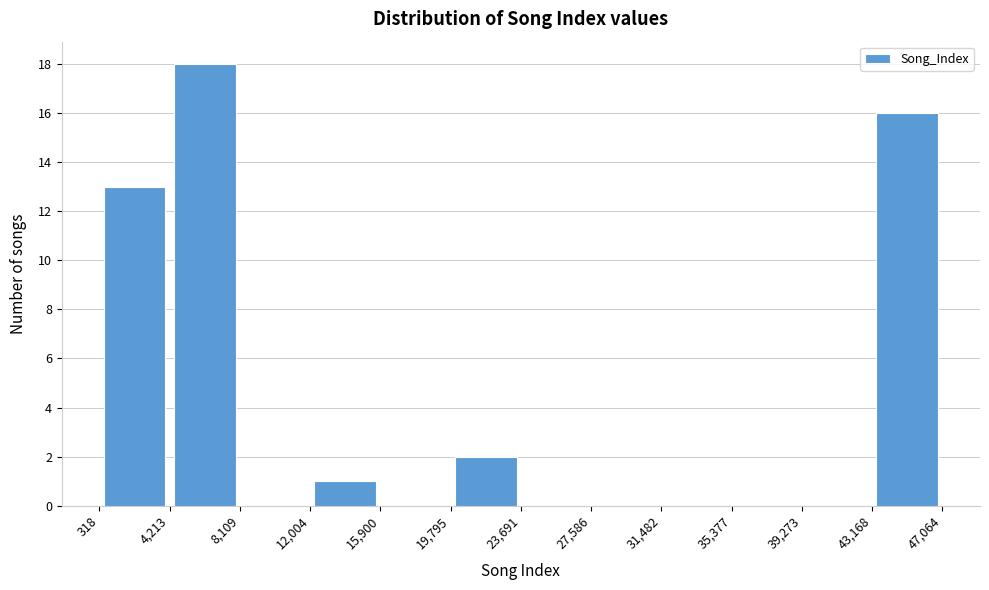

Reading left to right, transcribe this chart: for each bar, give the range it covers on the x-axis and its height. The values are not printed on the chart, so give them approximately, as read against the axis.

318 to 4,213: 13
4,213 to 8,109: 18
8,109 to 12,004: 0
12,004 to 15,900: 1
15,900 to 19,795: 0
19,795 to 23,691: 2
23,691 to 27,586: 0
27,586 to 31,482: 0
31,482 to 35,377: 0
35,377 to 39,273: 0
39,273 to 43,168: 0
43,168 to 47,064: 16